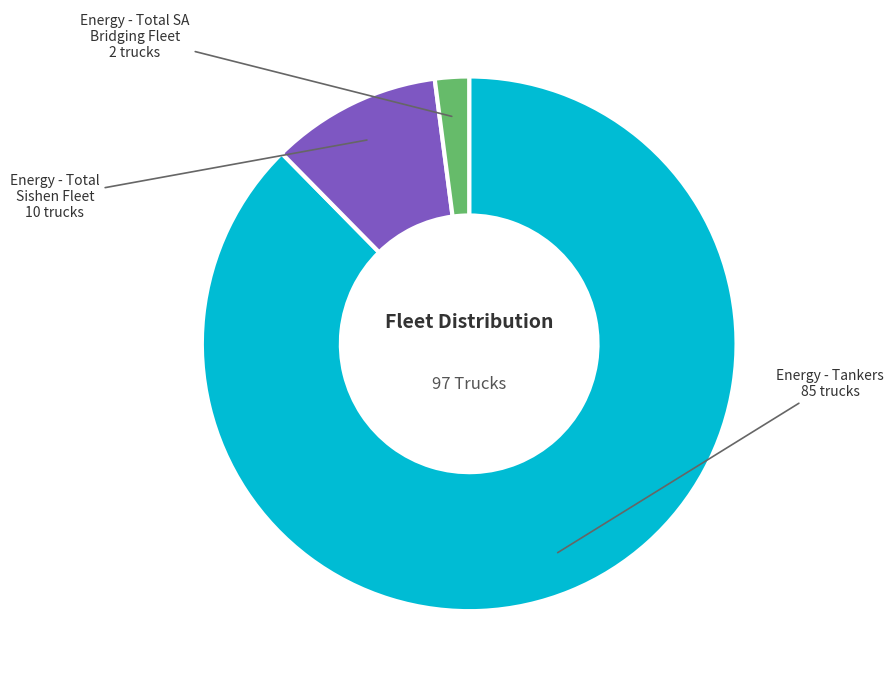

Combined, do Energy - Total SA Bridging Fleet and Energy - Total Sishen Fleet account for over 50%?

No